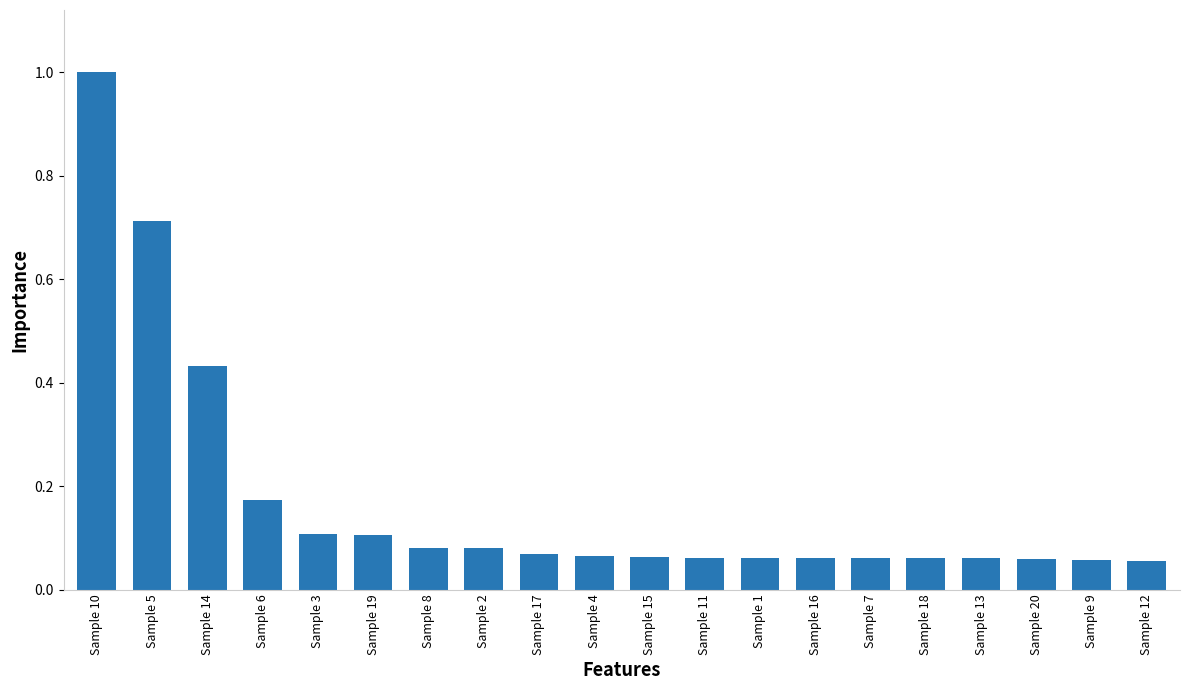

What is the label of the 1st bar from the left?

Sample 10